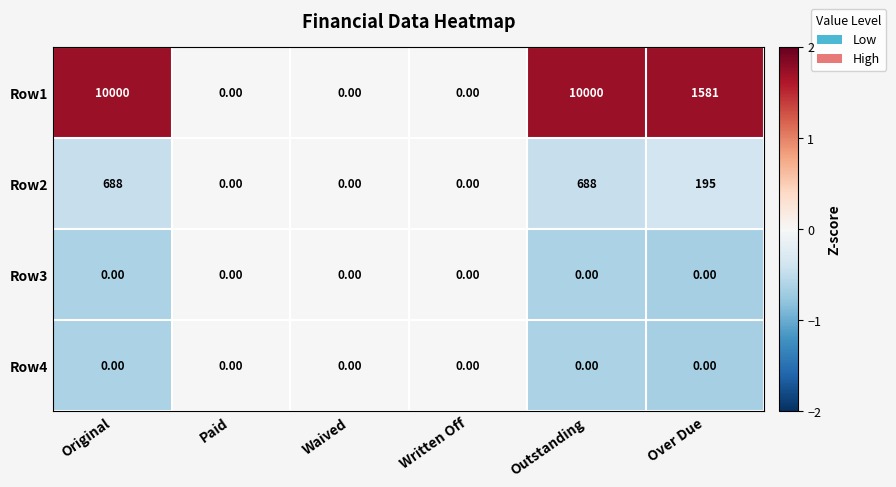

Where is Row1 nearest to the value 5000?

Over Due